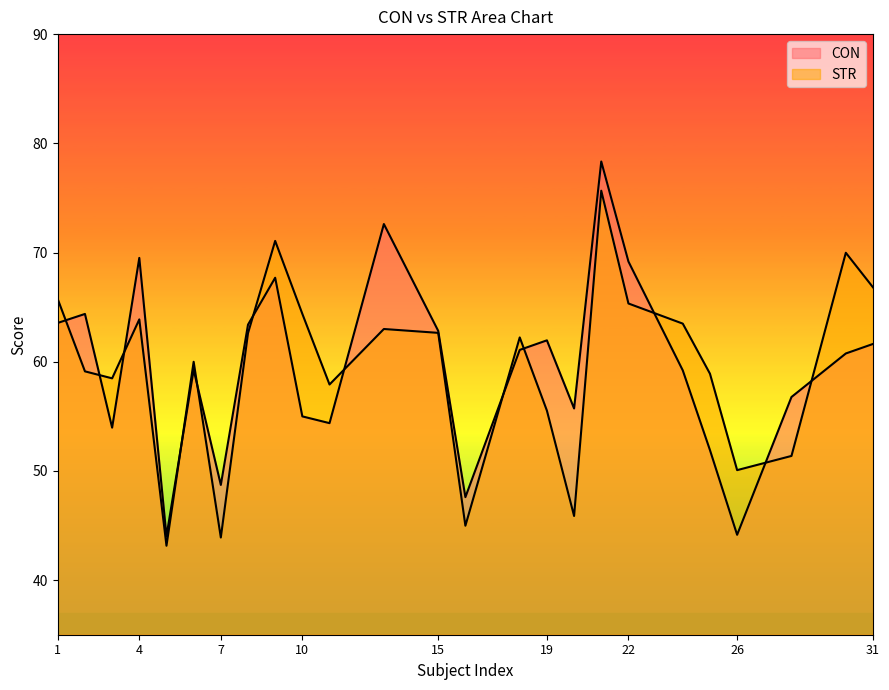

How many interior local peaks does the CON series have?

7